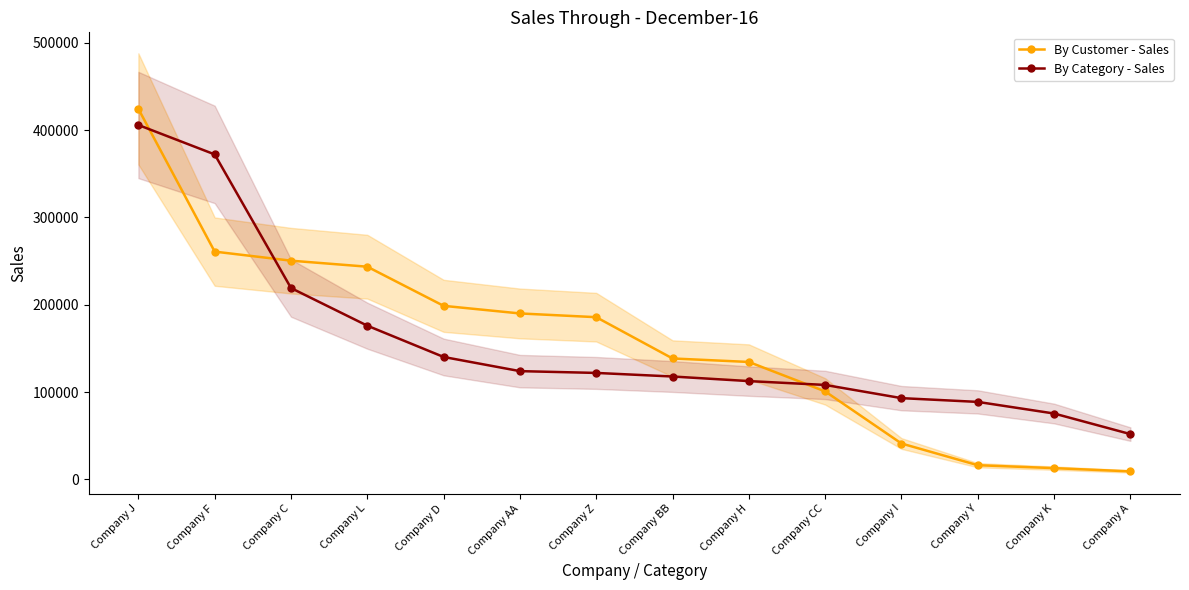

The By Category - Sales series shows 75387 at Company K. True or false?

True